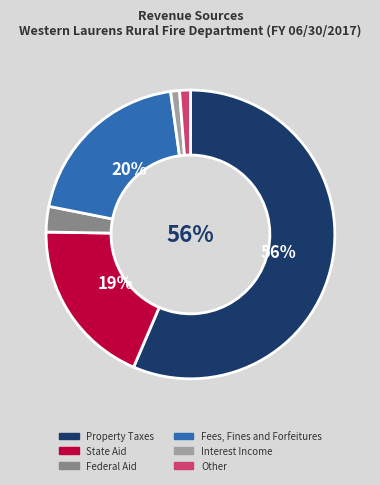

How many slices are in this pie chart?

6